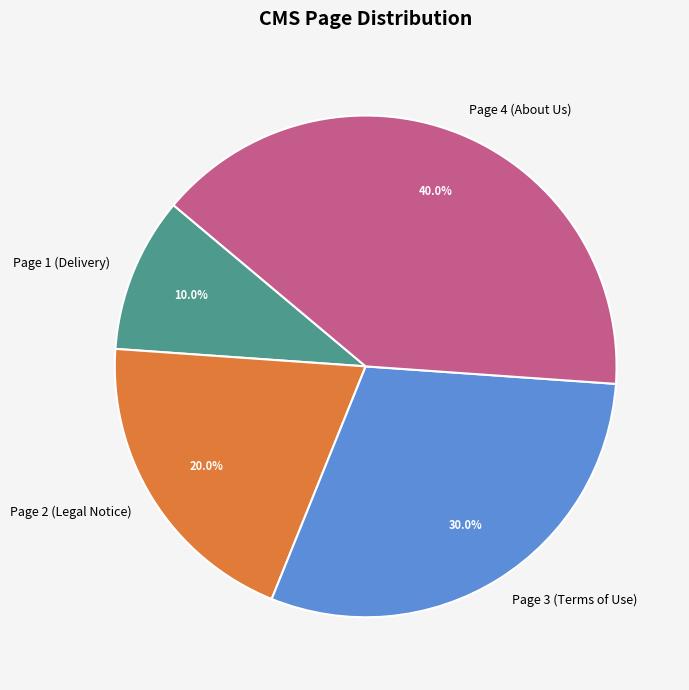

Do Page 4 and Page 3 together represent more than half of the pie?

Yes